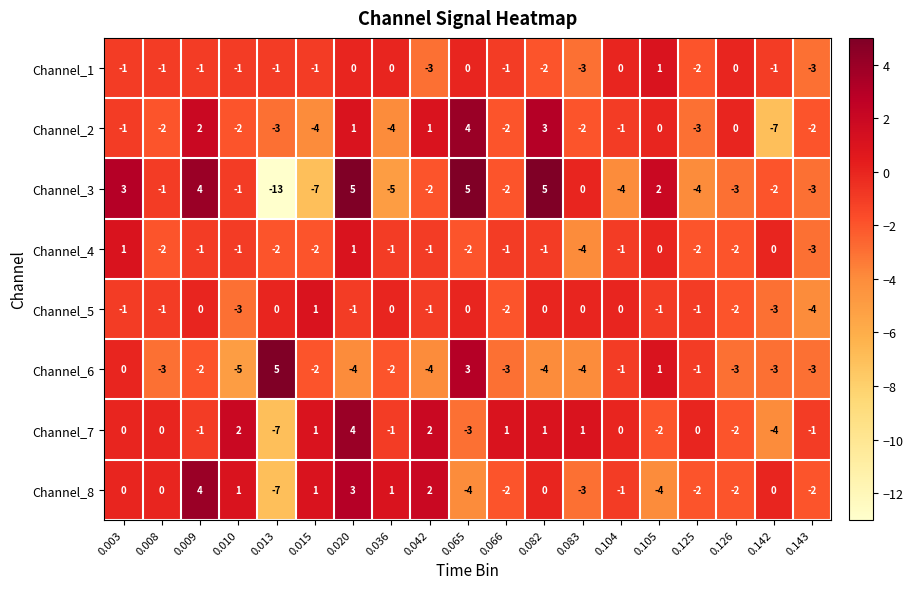

What is the minimum value shown in the chart?

-13